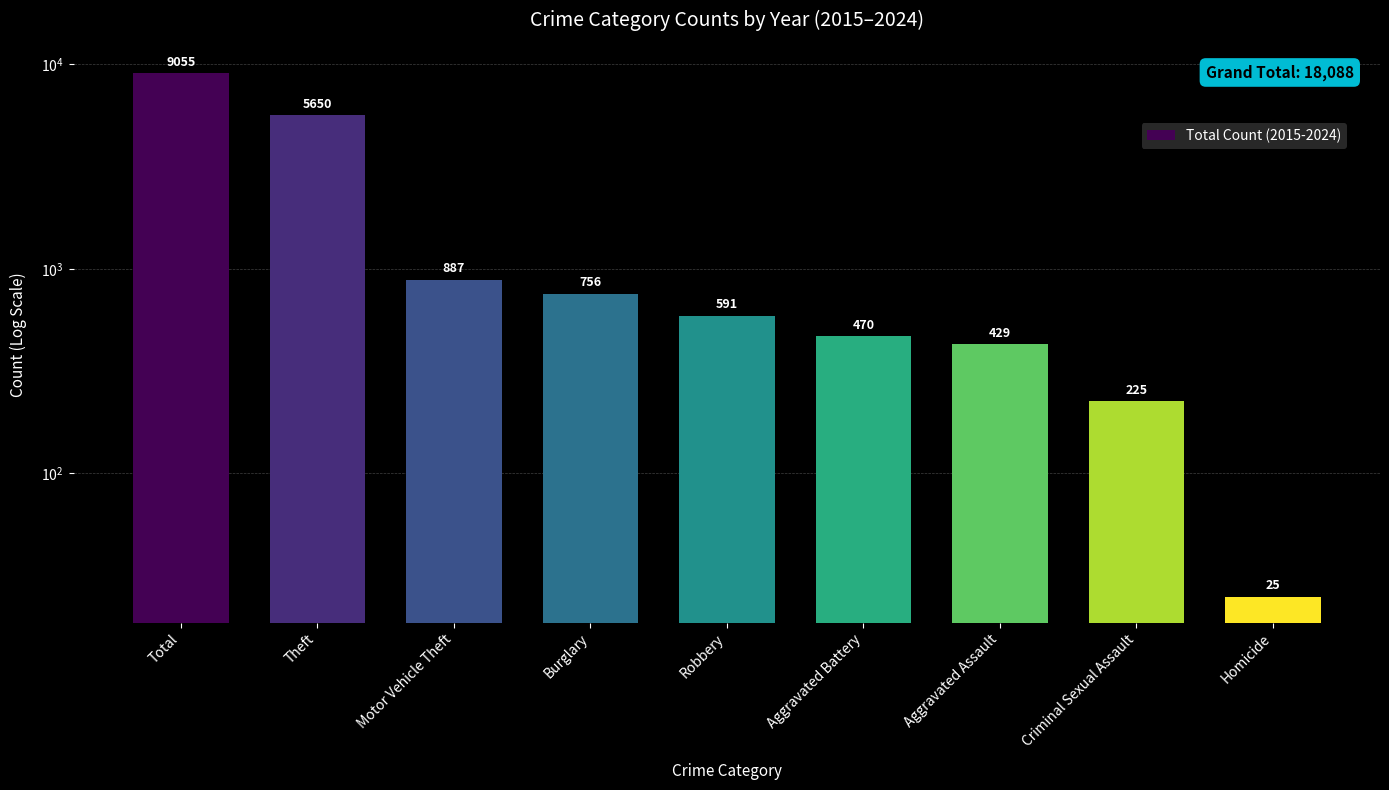

Where does the data first go above 591?

Total